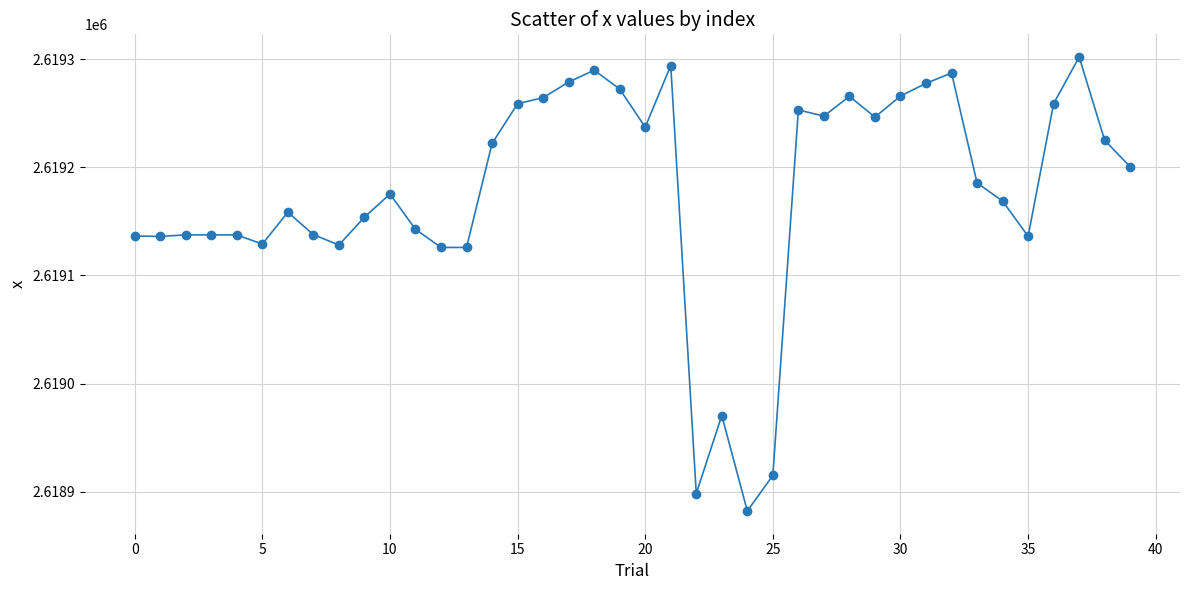

What is the value of the 36th point from the left?

2619136.2